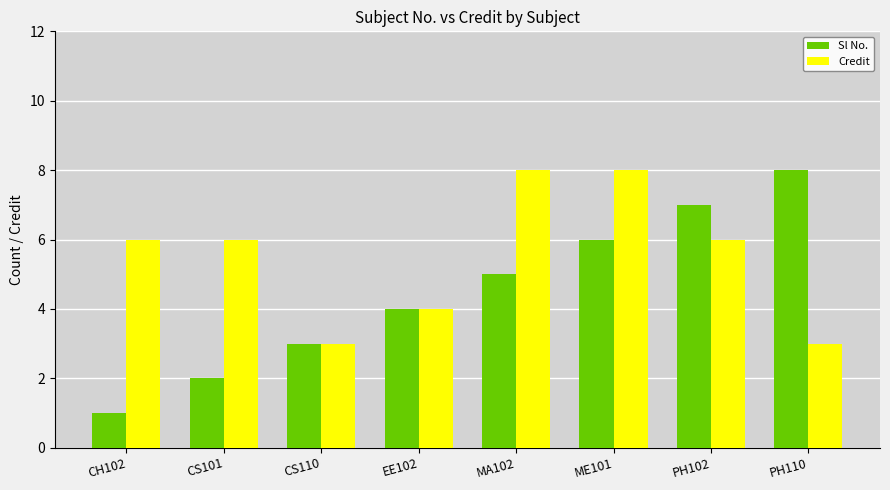

How many values in the Sl No. series are below 5?

4